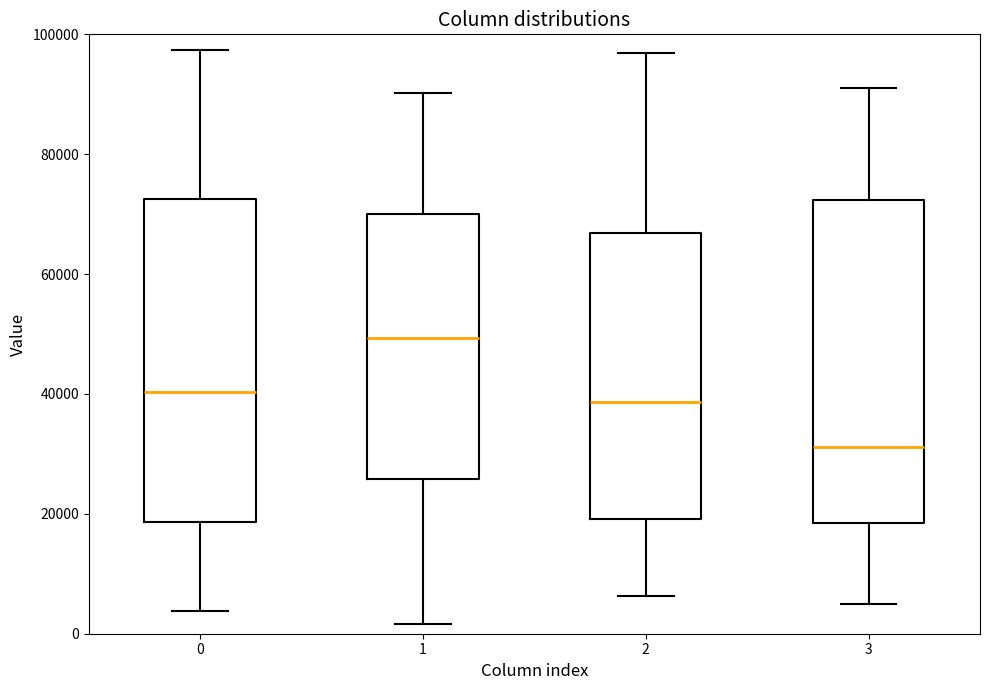

Reading left to right, transcribe this box plot: for each box, give where its median line is, the range the box spans, and where its two whiskers end, as read against the y-axis. The values are not printed on the chart, so give them approximately, as read against the axis.

0: median 40000, box 18000 to 72000, whiskers 4000 to 98000
1: median 50000, box 26000 to 70000, whiskers 2000 to 90000
2: median 38000, box 20000 to 66000, whiskers 6000 to 96000
3: median 32000, box 18000 to 72000, whiskers 4000 to 92000